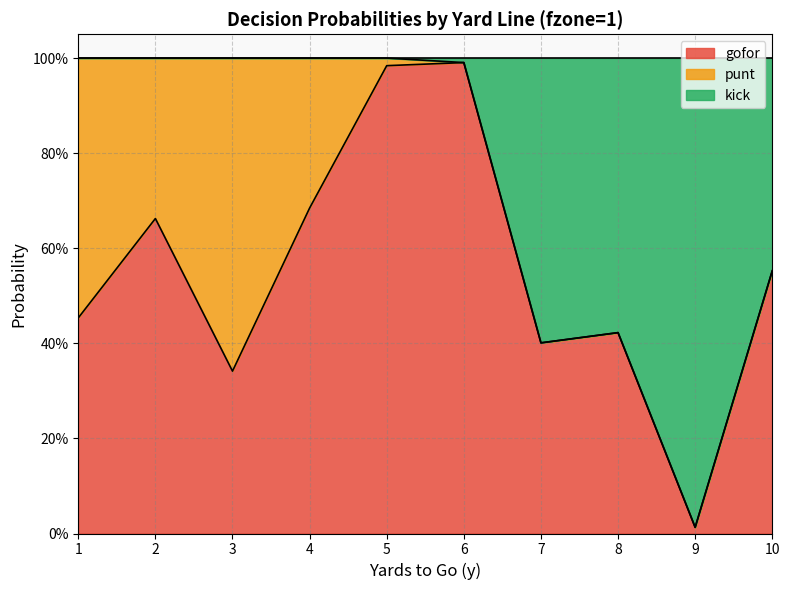

Which series has the widest spread of values?

kick